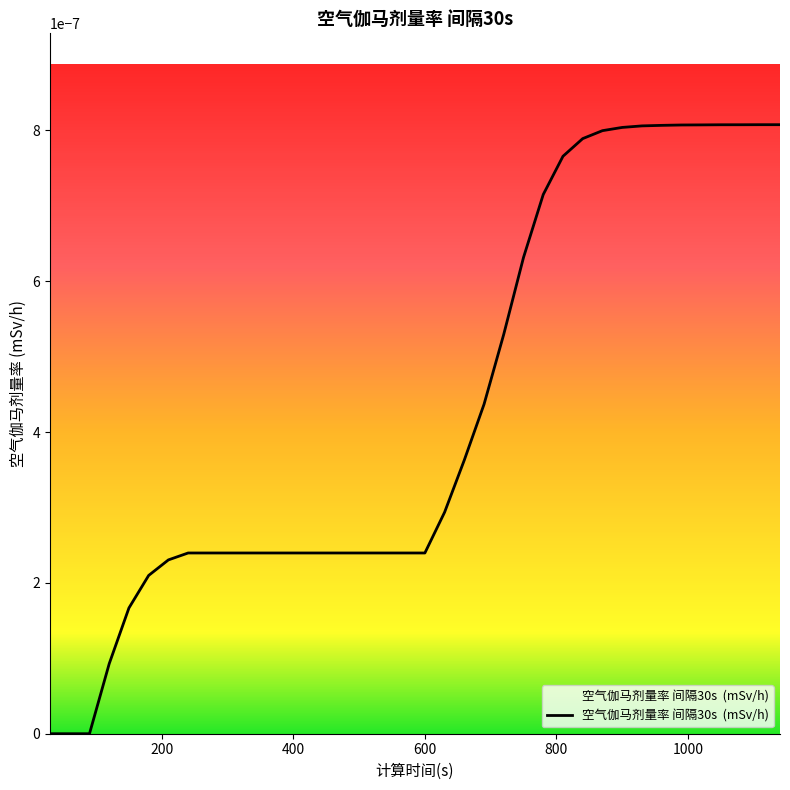

True or false: the data has more than 0 interior local peaks.

False